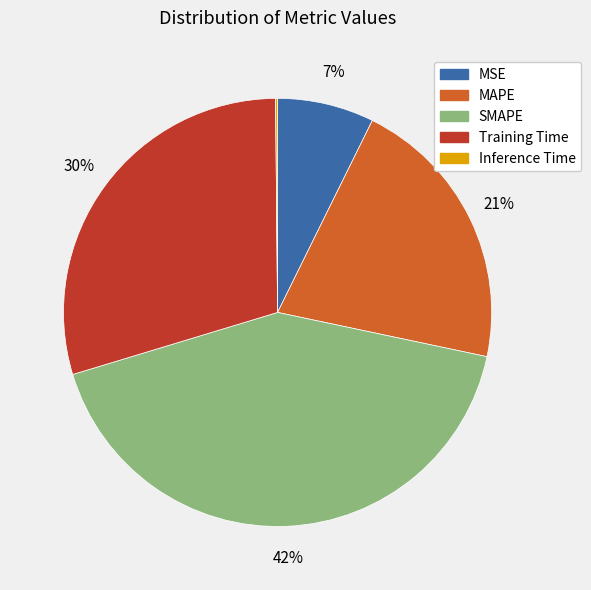

Does MAPE represent more than half of the total?

No